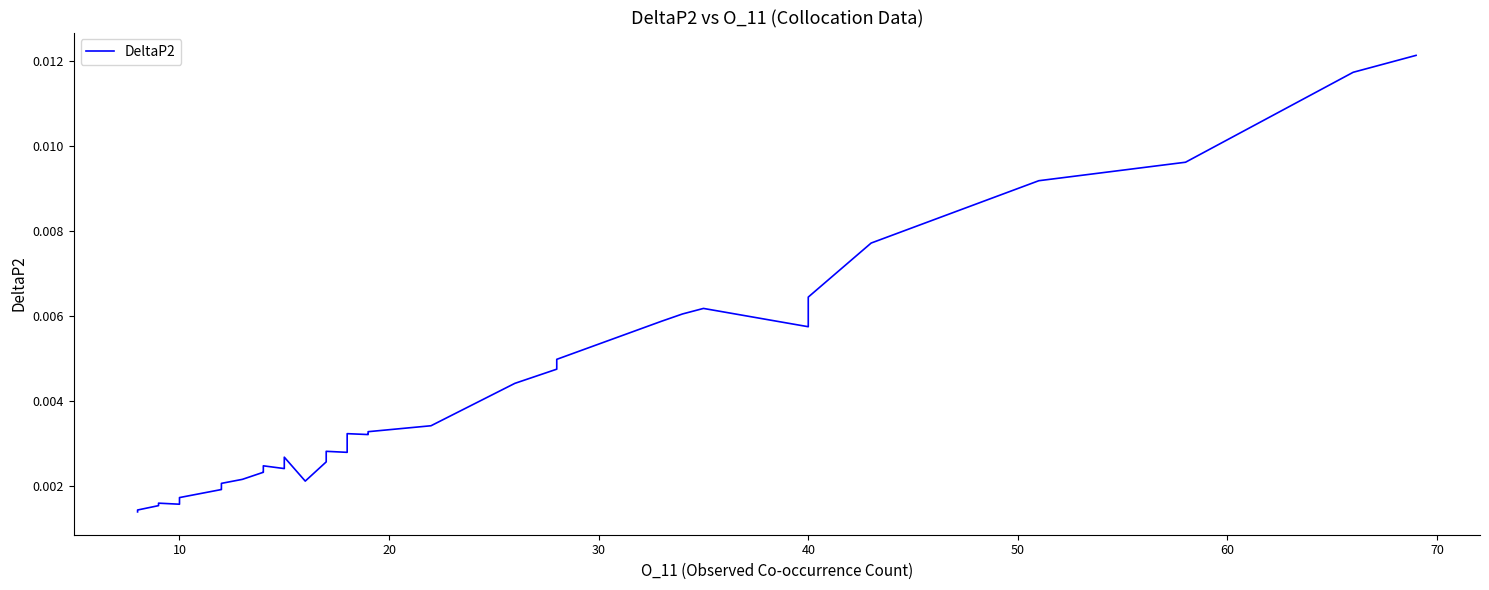

How many categories are shown in the chart?

40